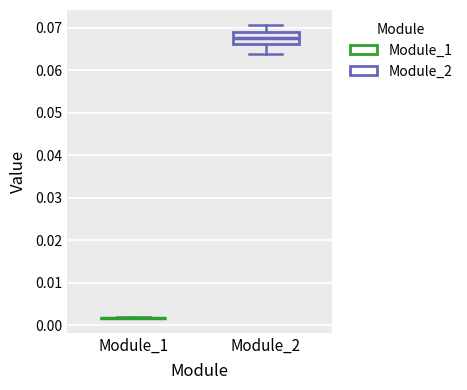

Reading left to right, read every box against the y-axis: the position of its median line, the range the box covers, and the ends of its whiskers. The values are not printed on the chart, so give them approximately, as read against the axis.

Module_1: box collapsed to a line at 0.002, whiskers 0.002 to 0.002
Module_2: median 0.068, box 0.066 to 0.069, whiskers 0.064 to 0.071